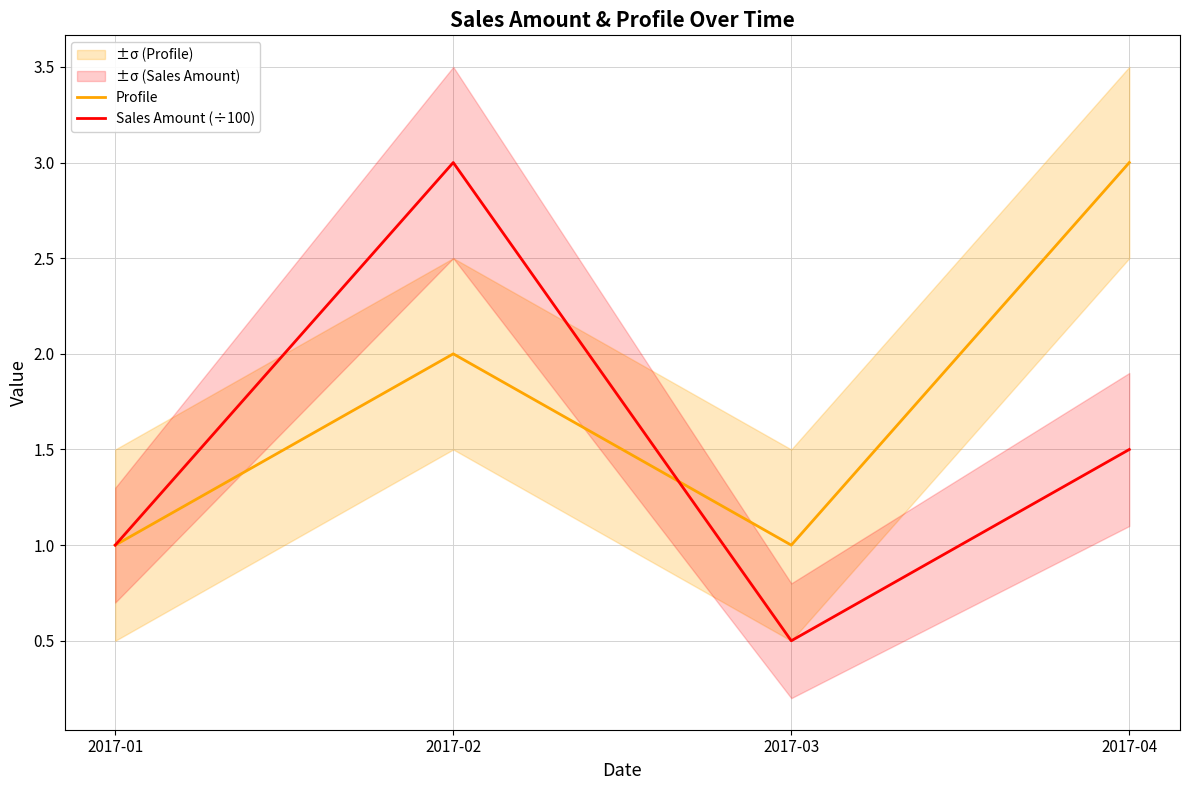

Rank the series at 2017-01 from highest to lowest value.

Profile, Sales Amount (÷100)